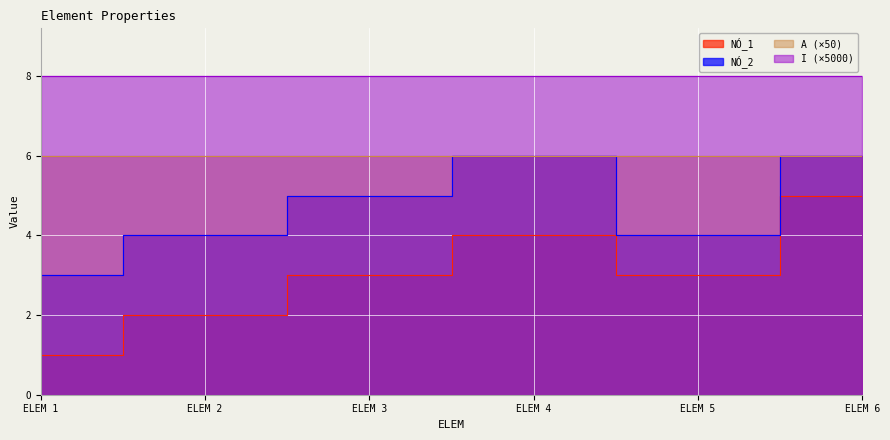

Rank the categories by NÓ_2 value from lowest to highest.

ELEM 1, ELEM 2, ELEM 5, ELEM 3, ELEM 4, ELEM 6